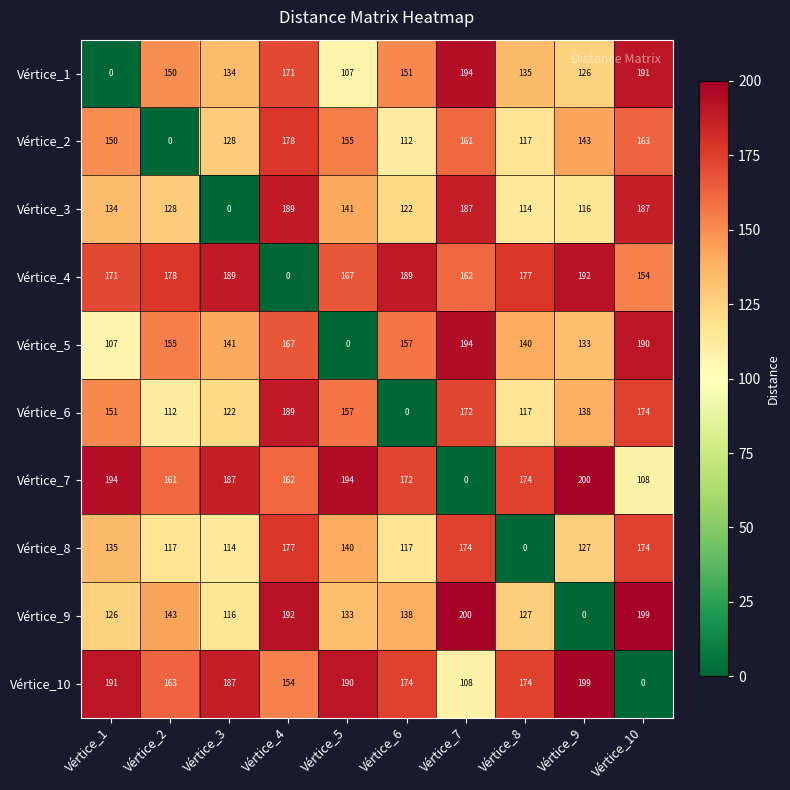

The Vértice_1 series shows 30.5 at Vértice_6. True or false?

False